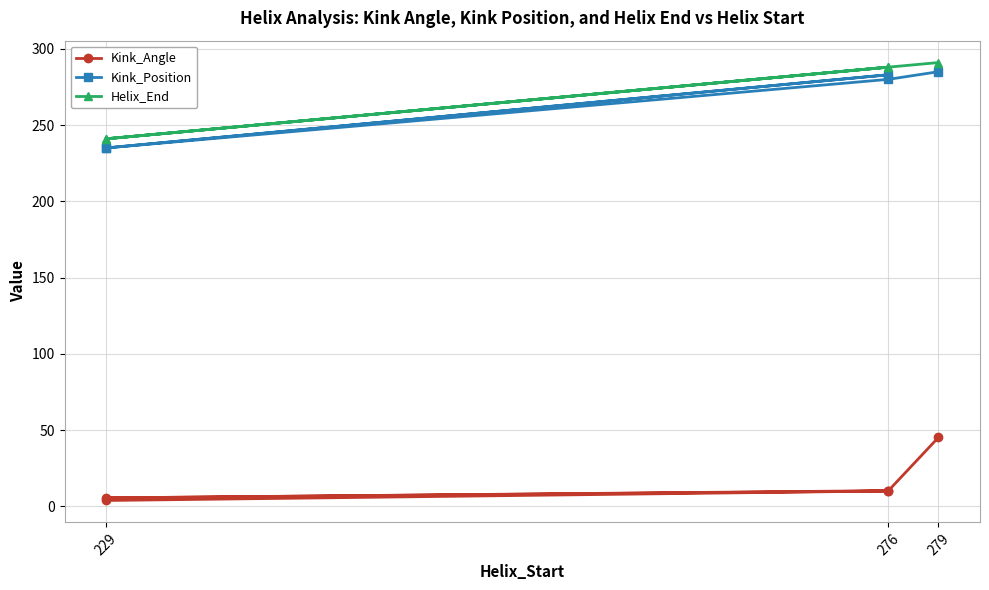

What position from the left is 276?

2